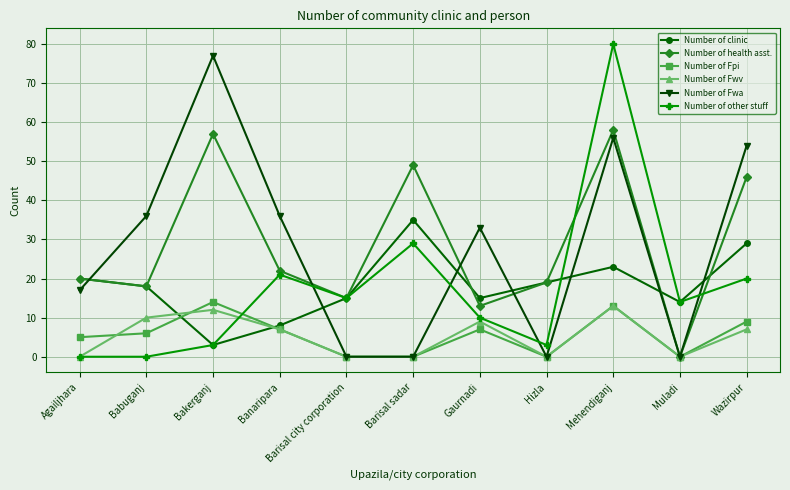

Reading left to right, list all the values displayed in this chart.

Number of clinic: 20	18	3	8	15	35	15	19	23	14	29
Number of health asst.: 20	18	57	22	15	49	13	19	58	0	46
Number of Fpi: 5	6	14	7	0	0	7	0	13	0	9
Number of Fwv: 0	10	12	7	0	0	9	0	13	0	7
Number of Fwa: 17	36	77	36	0	0	33	0	56	0	54
Number of other stuff: 0	0	3	21	15	29	10	3	80	14	20